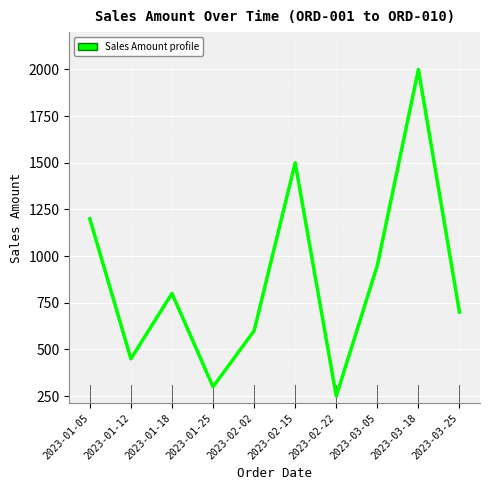

List the labels in order of value, smallest first.

2023-02-22, 2023-01-25, 2023-01-12, 2023-02-02, 2023-03-25, 2023-01-18, 2023-03-05, 2023-01-05, 2023-02-15, 2023-03-18